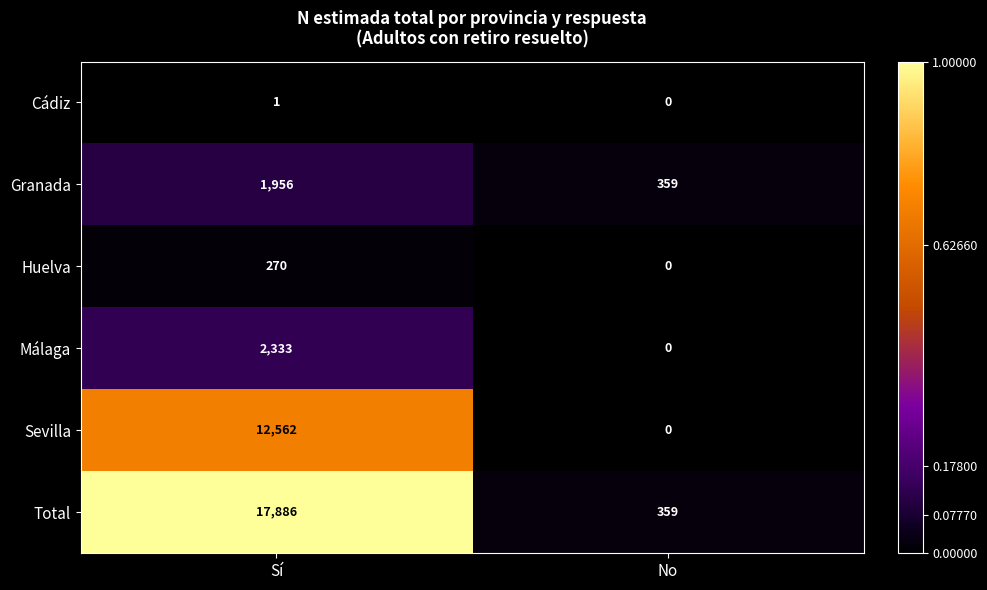

What is the difference between the highest and lowest values at Sí?

17885